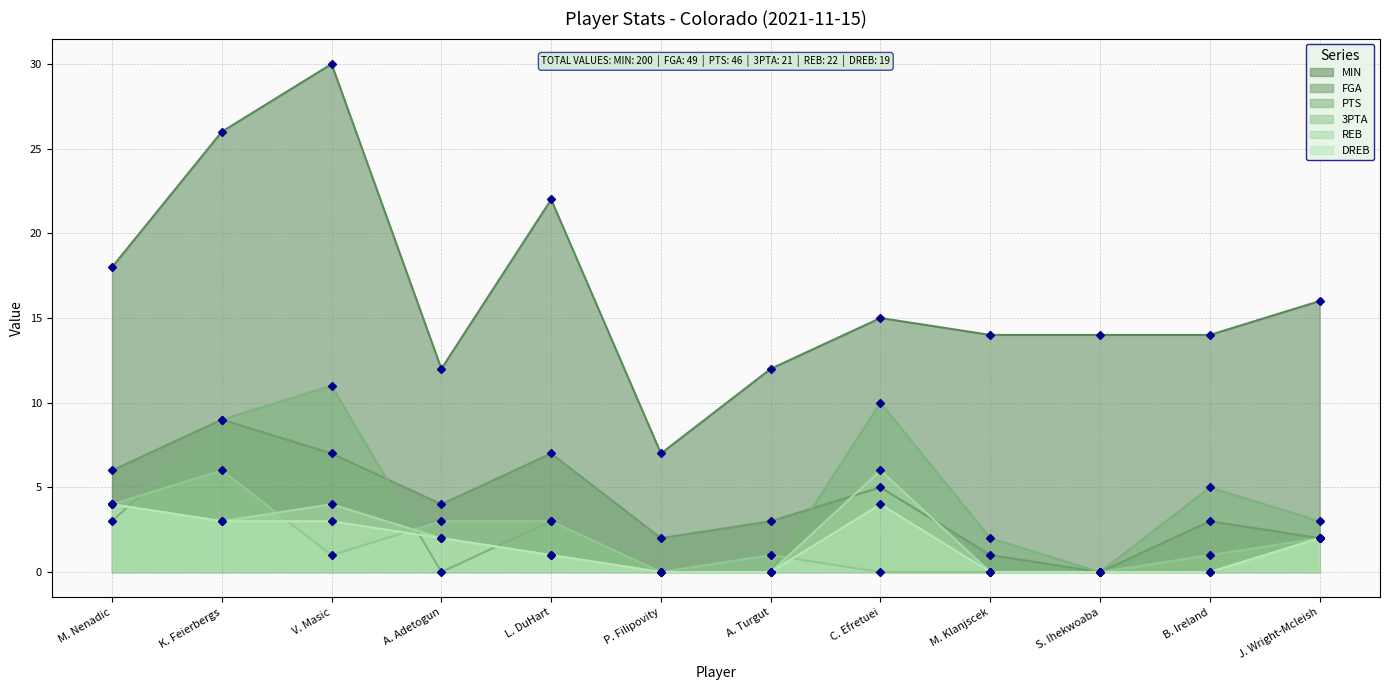

Where do DREB and 3PTA first cross each other?

K. Feierbergs and V. Masic